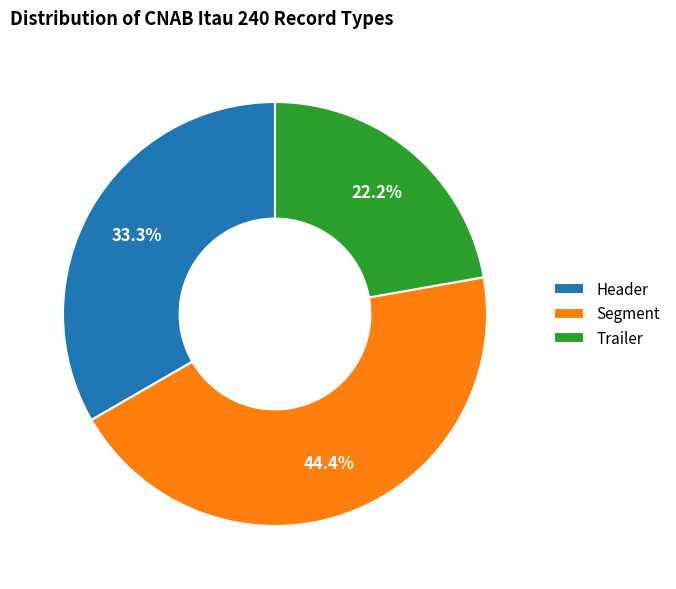

Which has a higher value, Header or Trailer?

Header